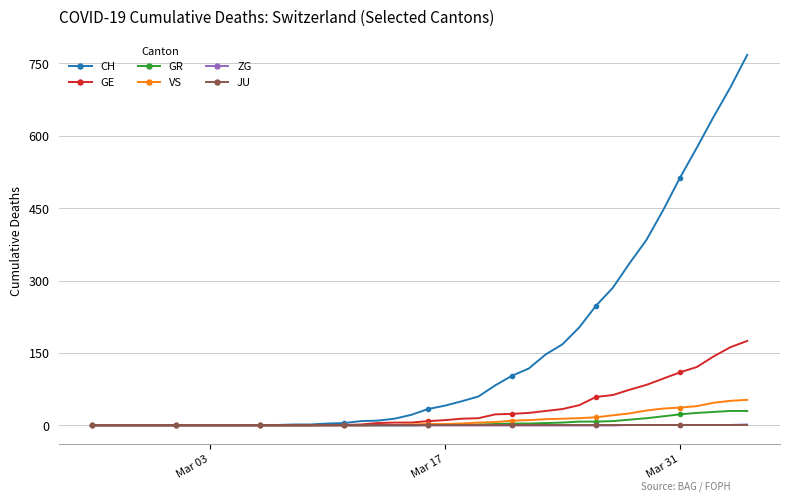

Which series has the largest range (max minus min)?

CH